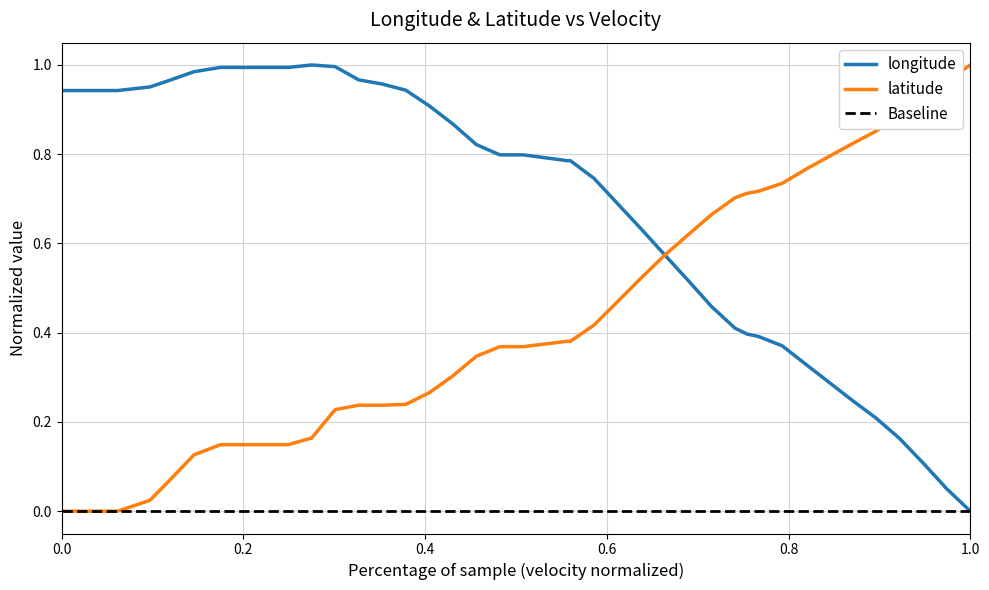

Is it true that latitude equals 0.0 at 0.0?

True